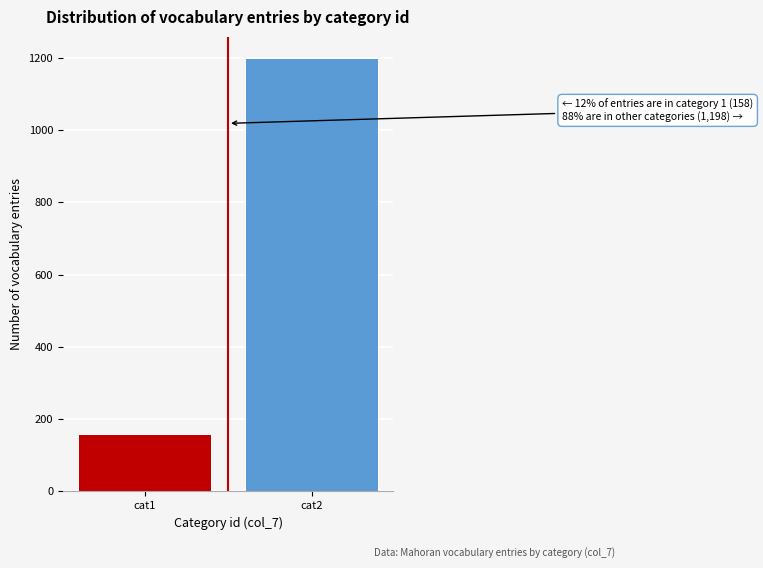

Reading left to right, what are all the values shown in this chart?

cat1=158	cat2=1198